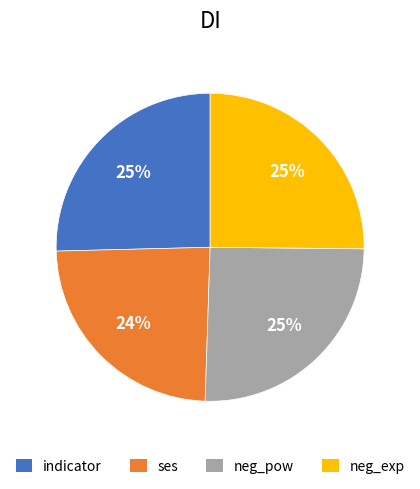

Does indicator account for over 50% of the chart?

No